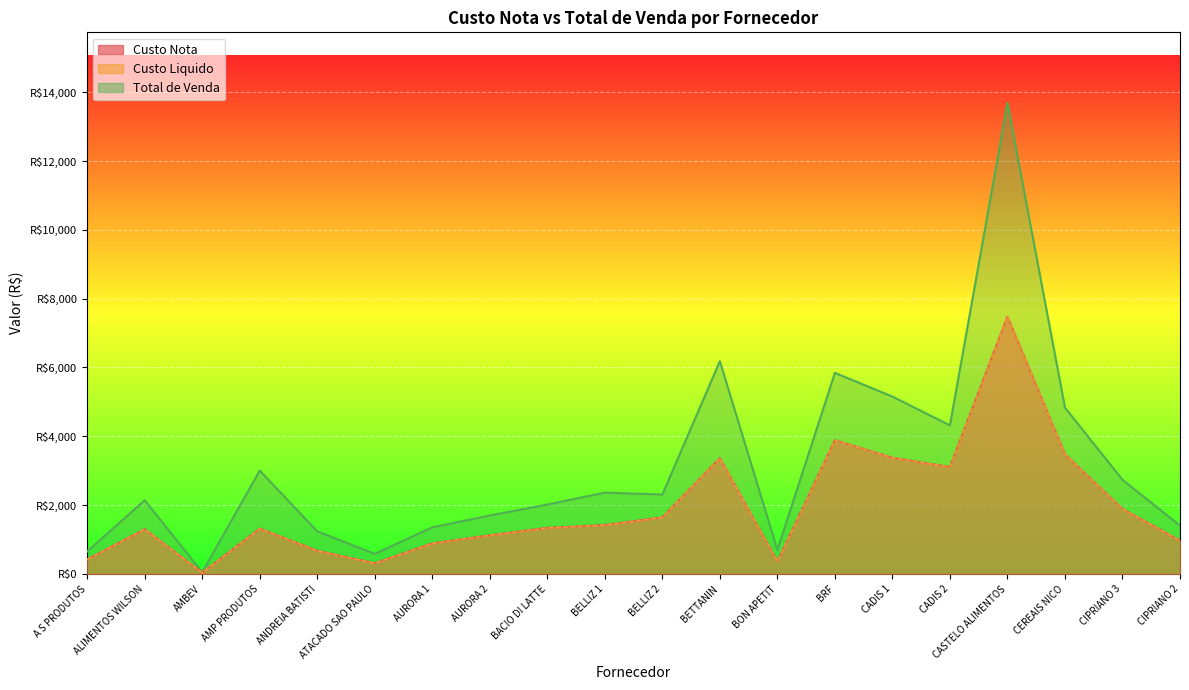

In Custo Nota, how many points are lower than both neighbors (excluding endpoints)?

4